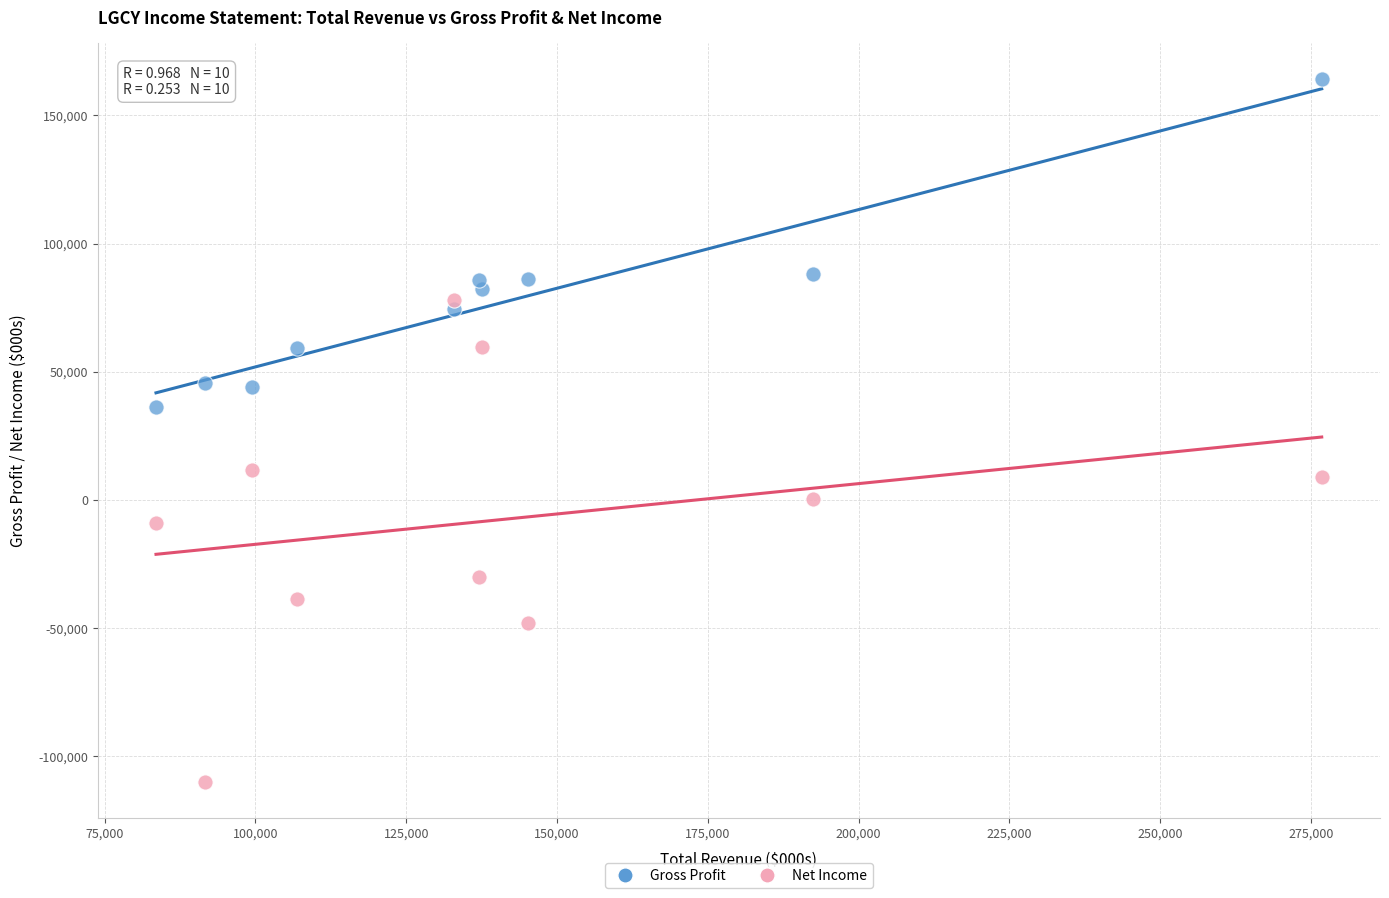

Which series reaches the minimum Y coordinate?

Net Income